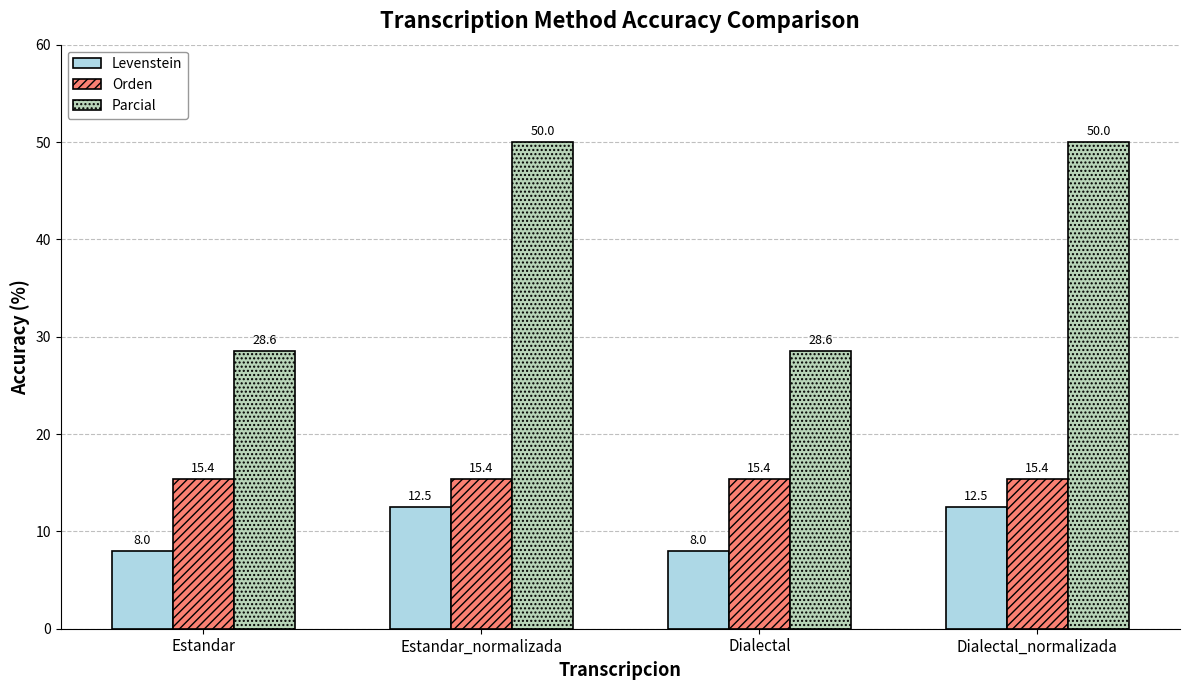

What is the value of the Orden bar at the 1st from the left?

15.4